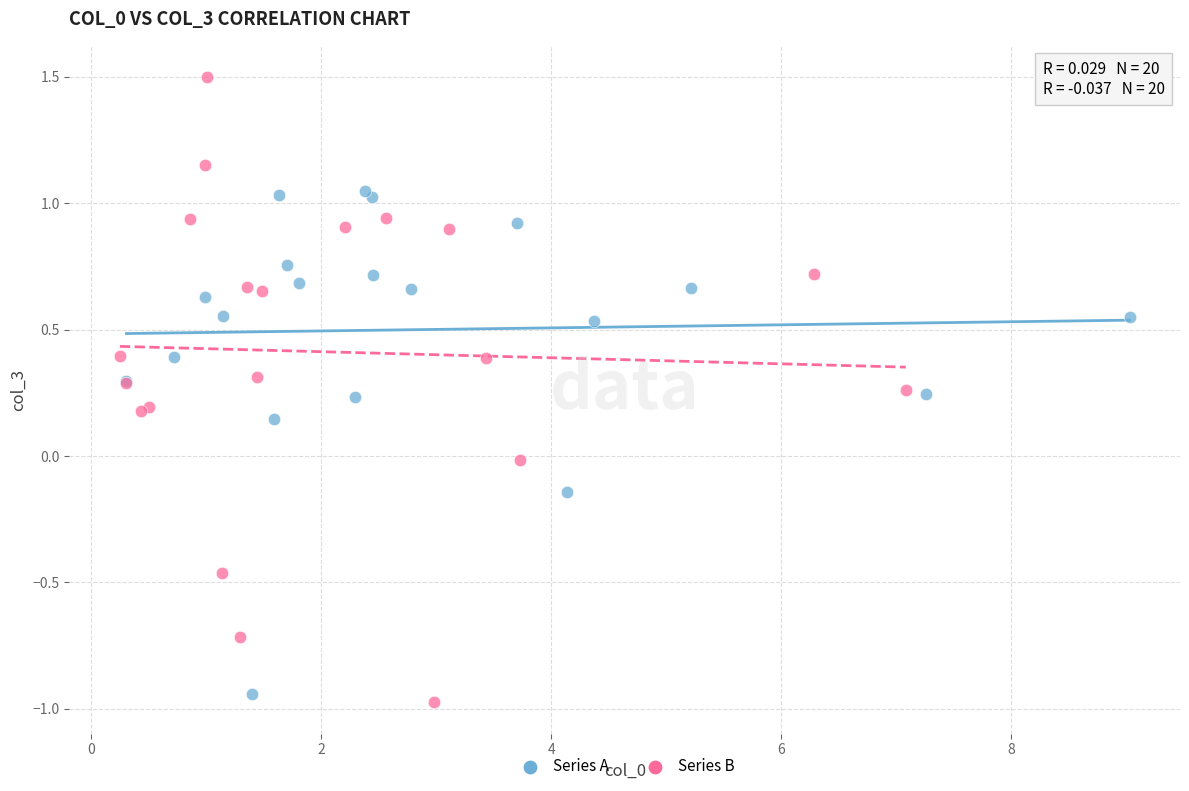

Which series reaches the maximum Y coordinate?

Series B